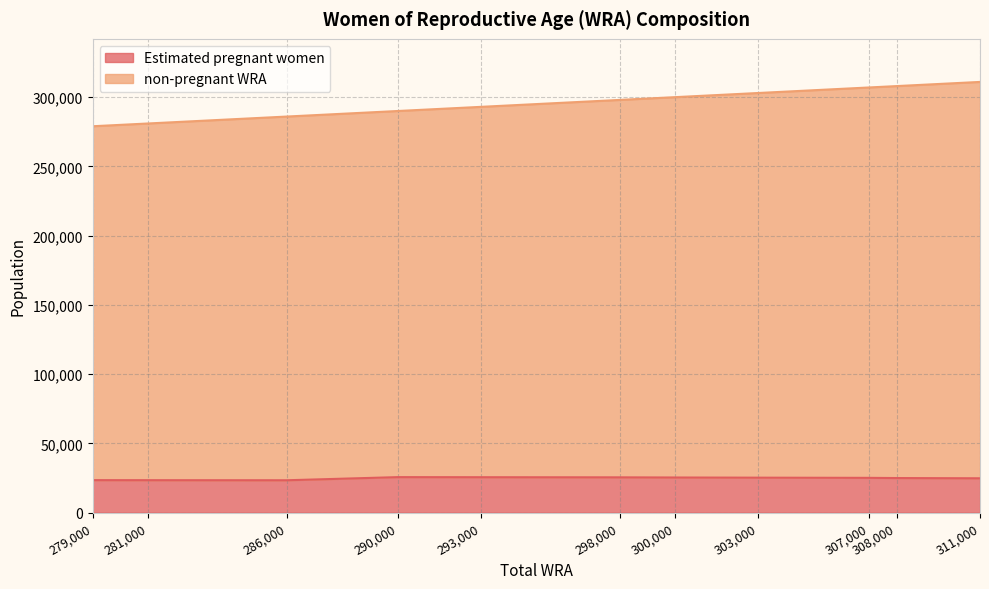

True or false: non-pregnant WRA has a value of 163832.8 at 298000.

False